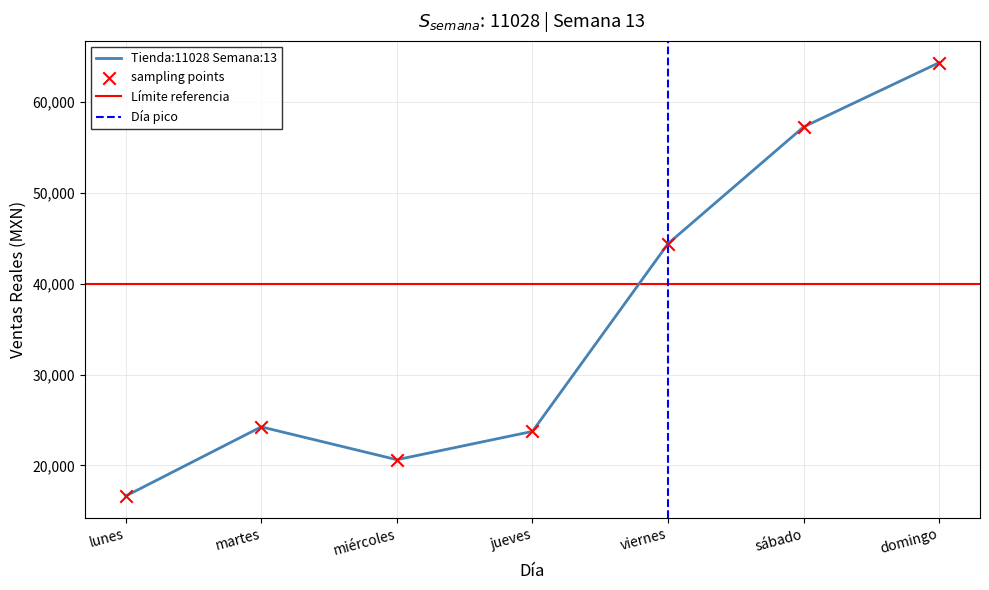

What is the change in value from miércoles to domingo?

+43717.0